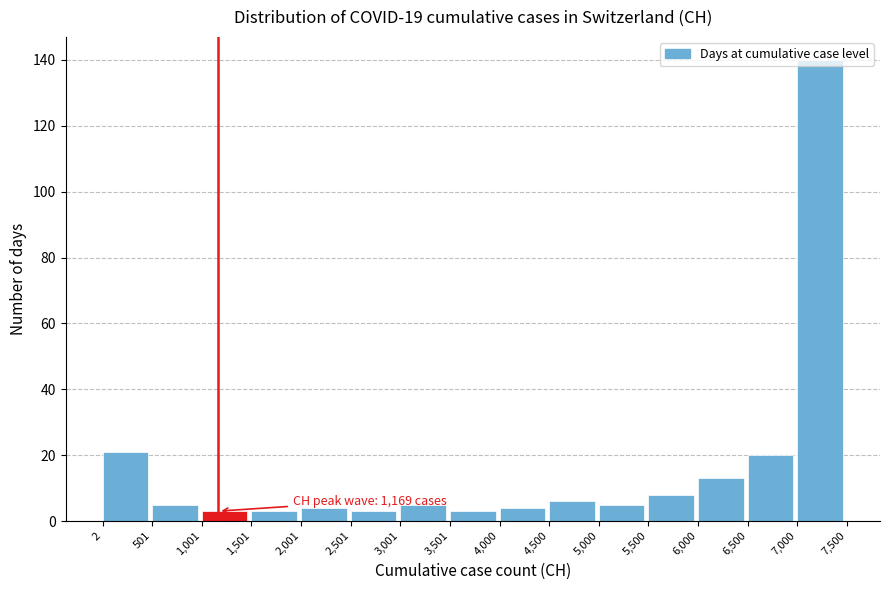

Which range on the x-axis has the tallest bar?

7,000 to 7,500